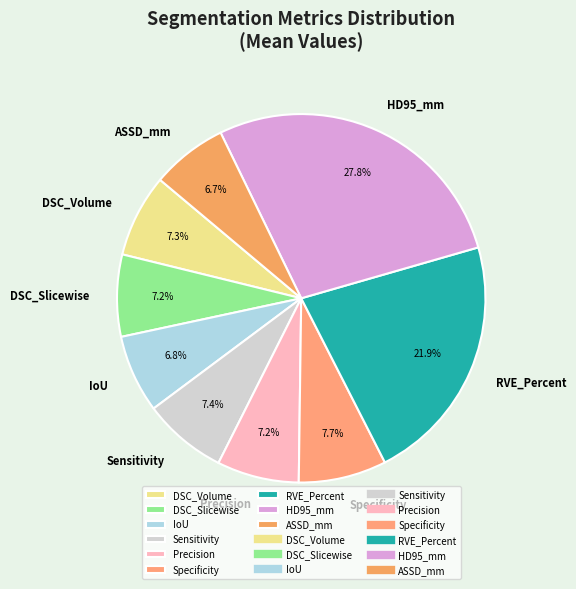

Combined, what portion of the pie is IoU and HD95_mm?

34.6%